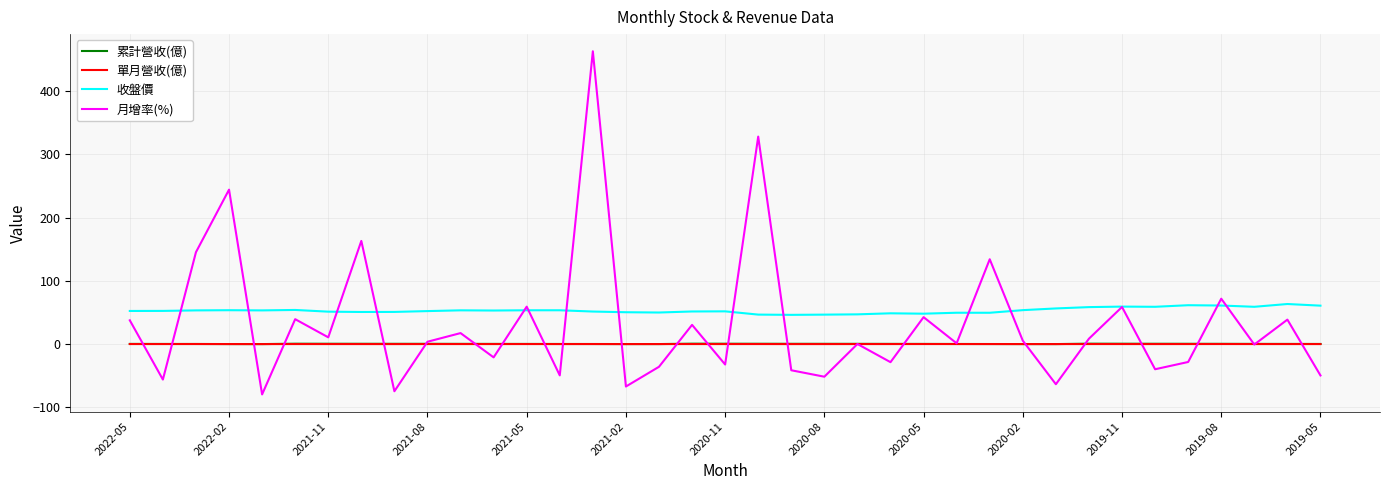

What is the maximum value shown in the chart?

463.2